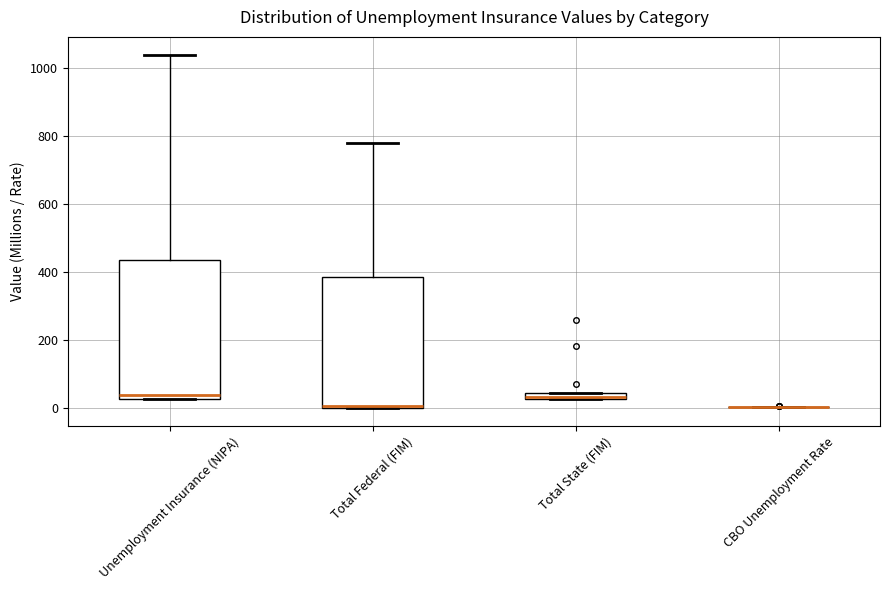

Where is the lower edge of the box for Total State (FIM) on the y-axis? The values are not printed on the chart, so give them approximately, as read against the axis.

20